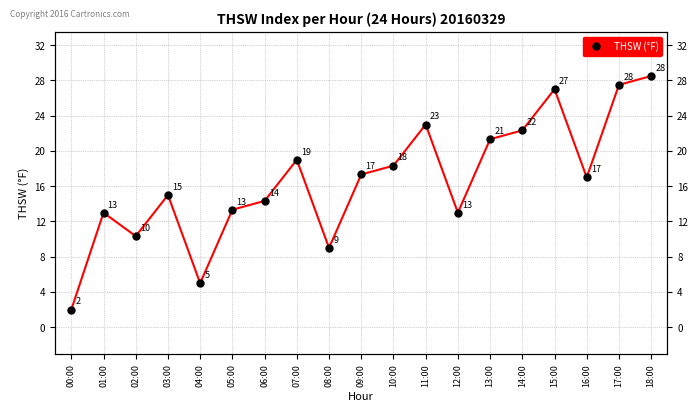

Reading left to right, what are all the values shown in this chart?

2.0	13.0	10.3	15.0	5.0	13.3	14.3	19.0	9.0	17.3	18.3	23.0	13.0	21.3	22.3	27.0	17.0	27.5	28.5